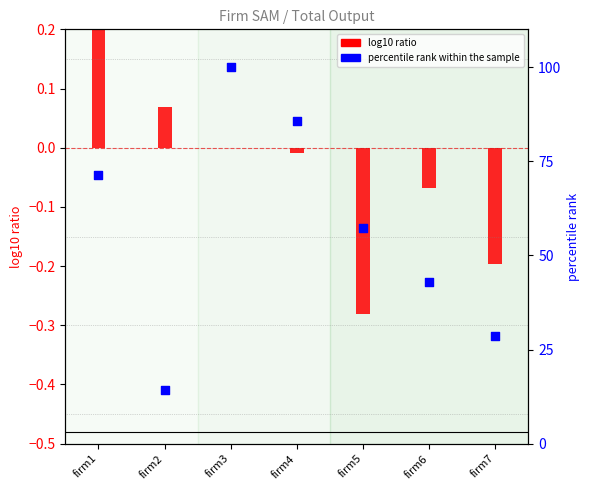

Which series has the widest spread of Y values?

percentile rank within the sample